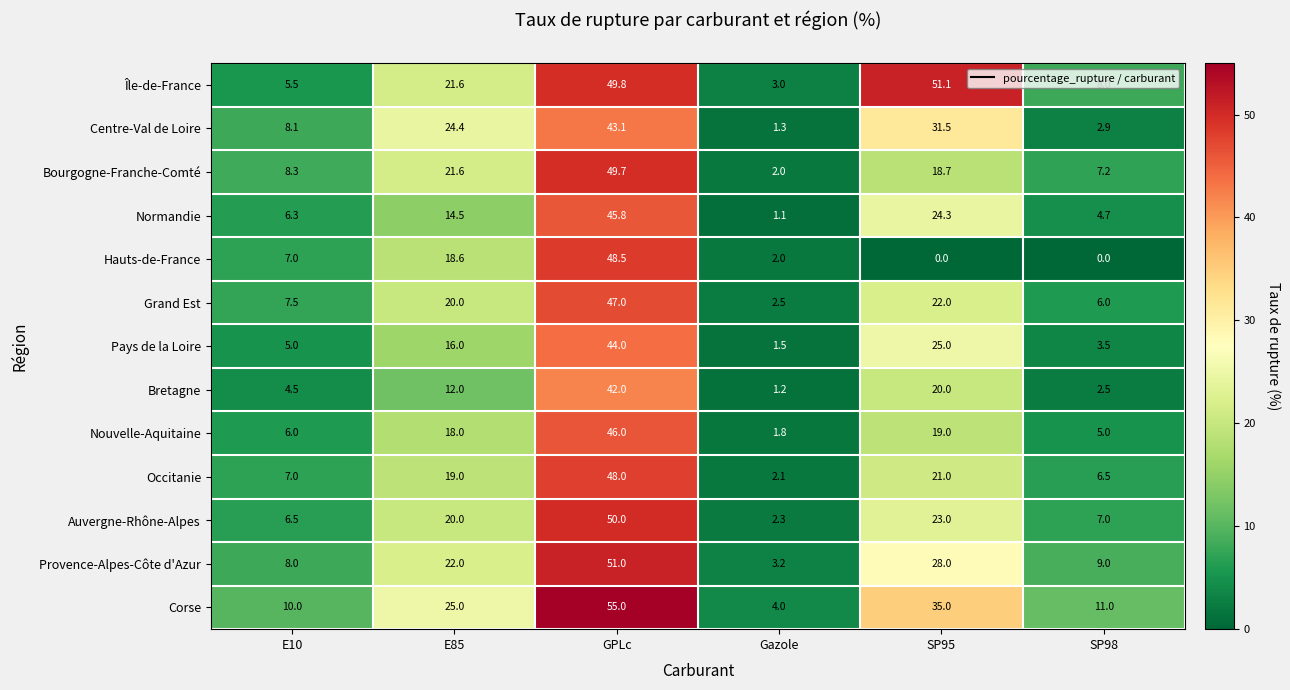

At how many categories does at least one series exceed 50?

2